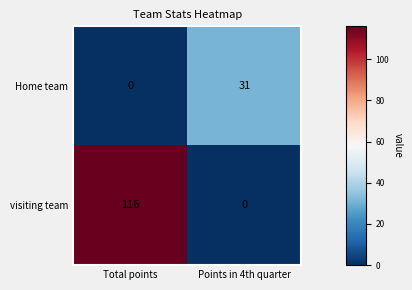

Reading right to left, what are all the values shown in this chart?

Home team: 31	0
visiting team: 0	116